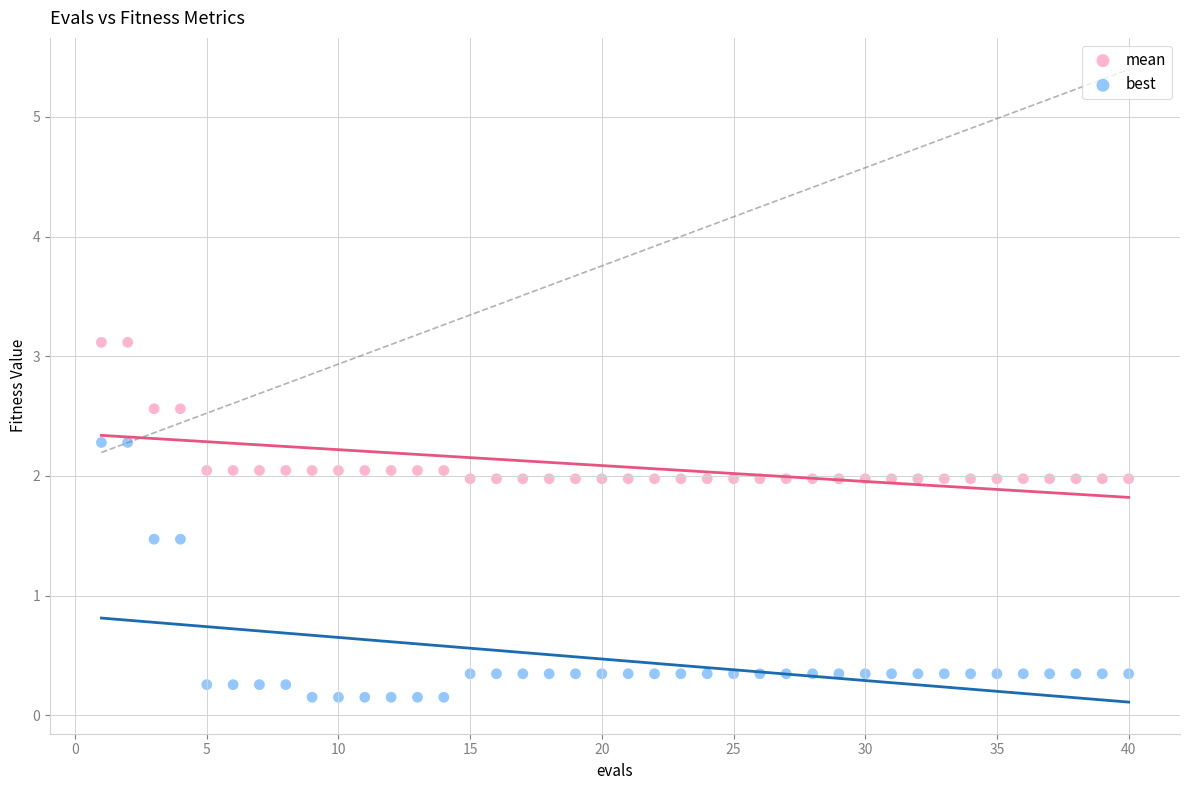

Across all data points, what is the range of Y values (max minus min)?

3.0